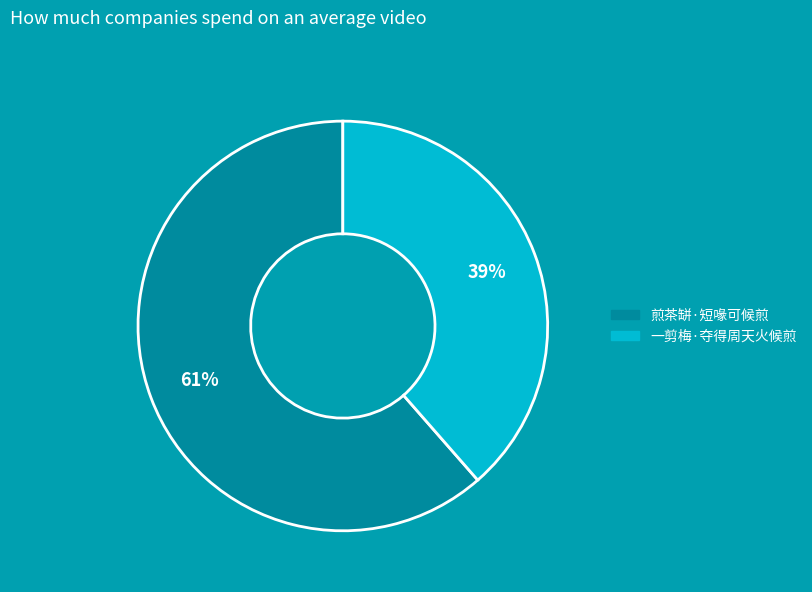

To the nearest percent, what is the combined percentage of 煎茶缾·短喙可候煎 and 一剪梅·夺得周天火候煎?

100%